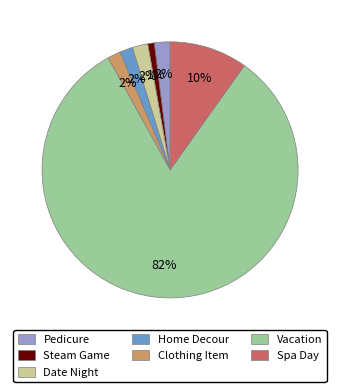

Is the sum of Date Night and Spa Day greater than half?

No